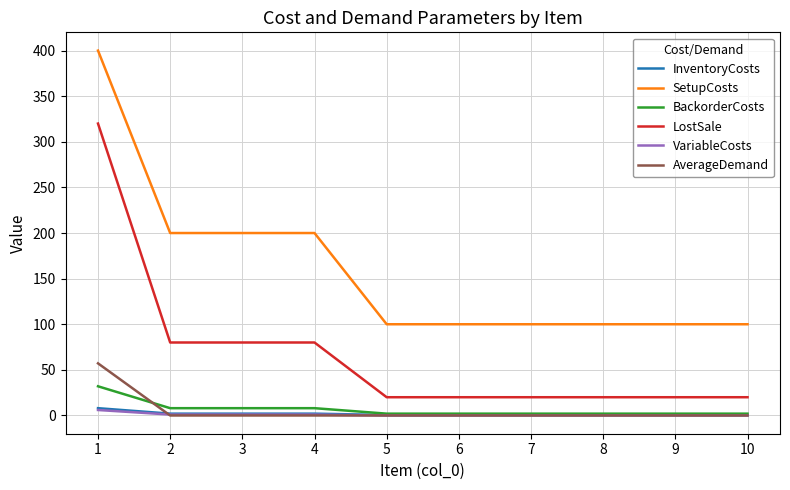

True or false: SetupCosts and BackorderCosts cross at least once.

False